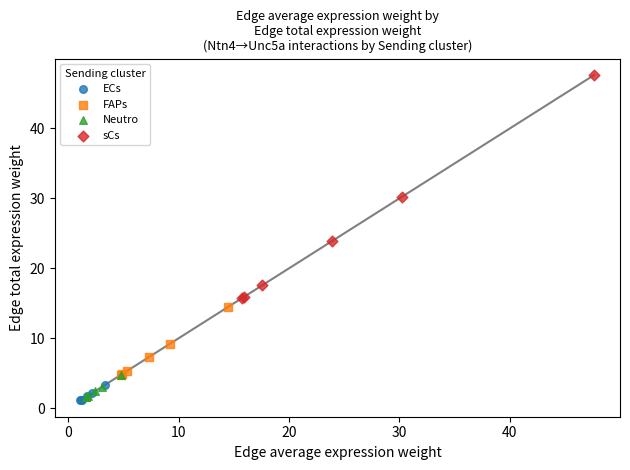

Which series has the widest spread of Y values?

sCs